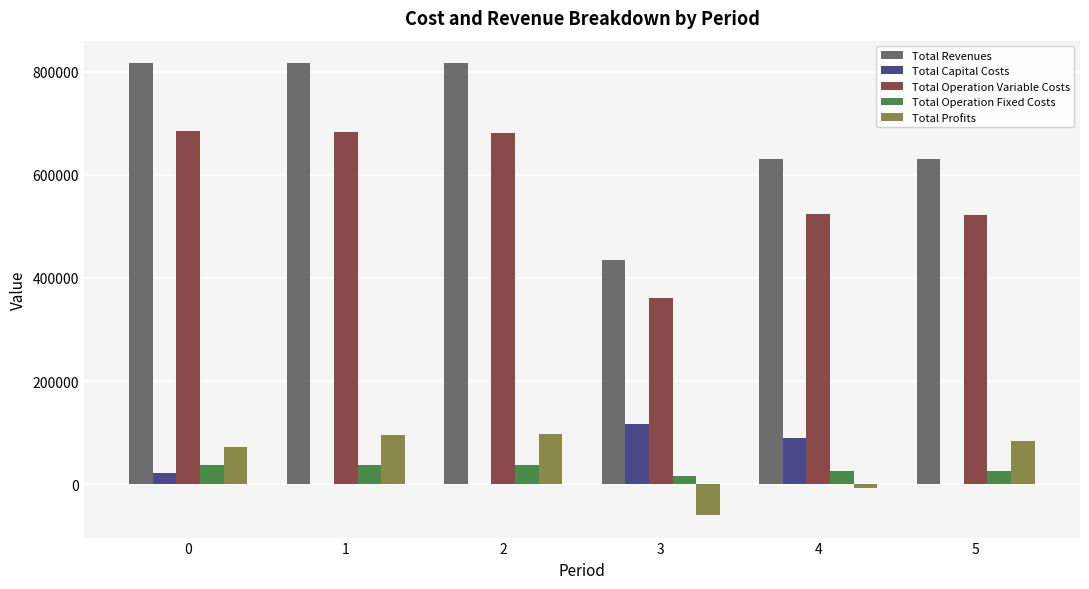

What is the highest value of the Total Operation Variable Costs series?

685759.4